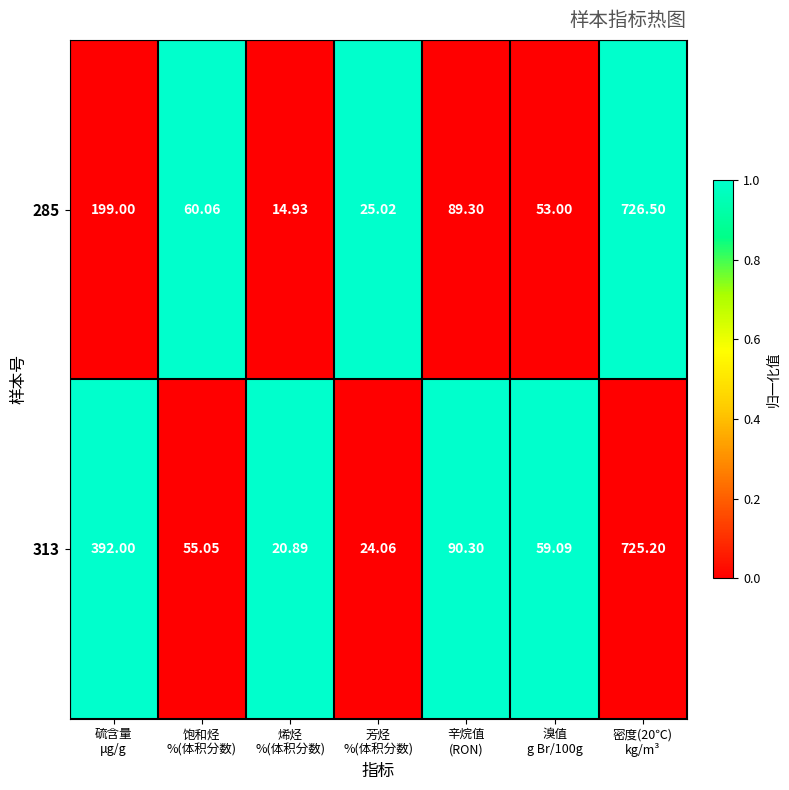

Which series has the largest range (max minus min)?

285